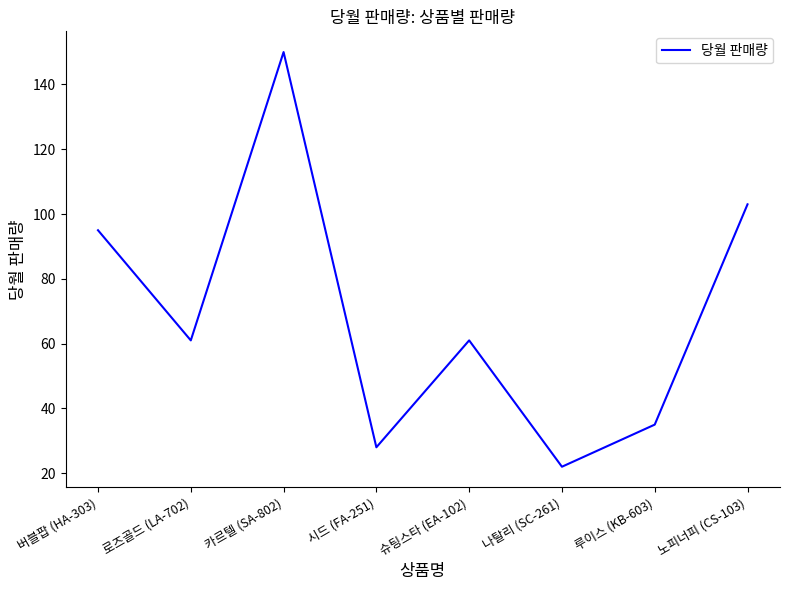

What position from the left is 나탈리 (SC-261)?

6